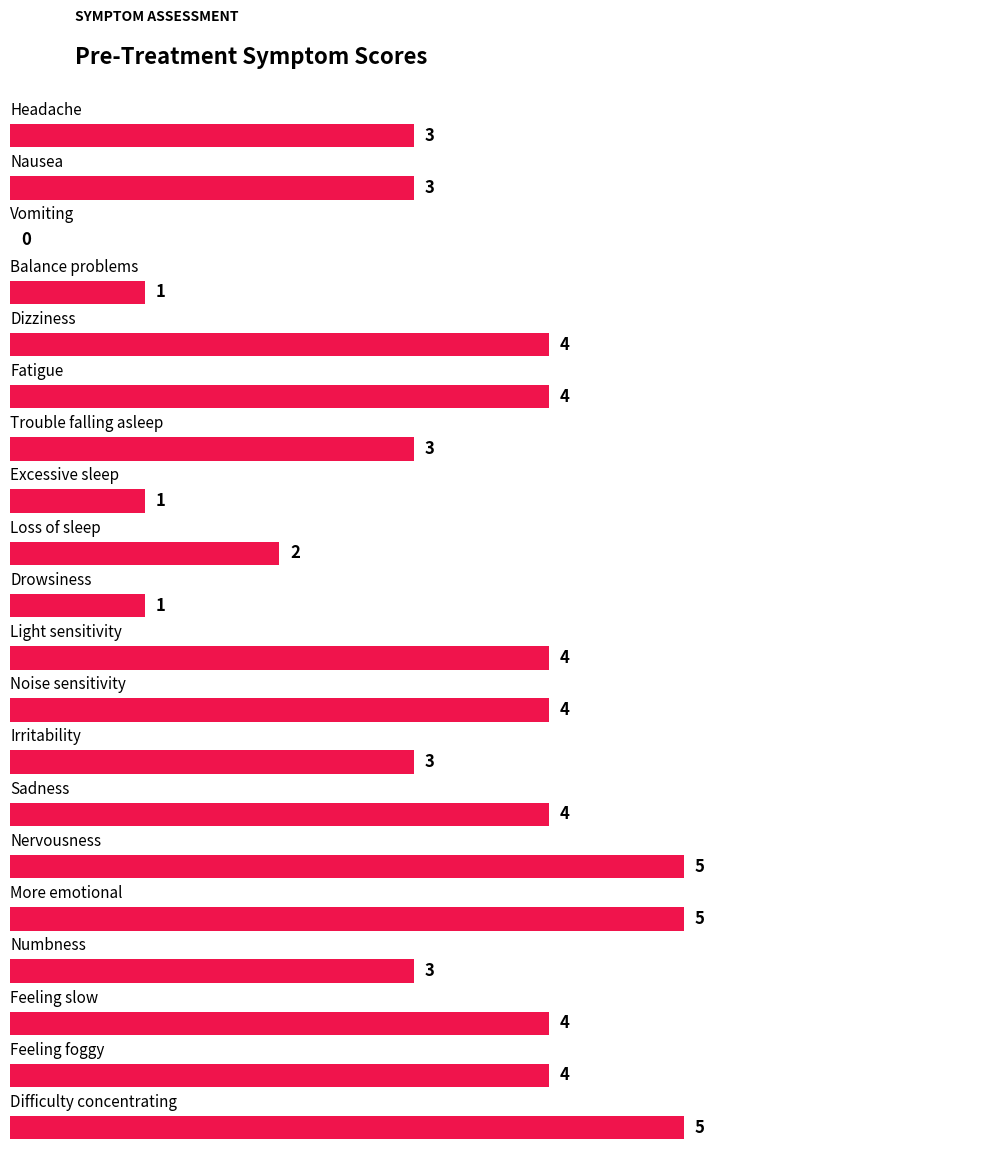

How many values are between 3 and 4?

12